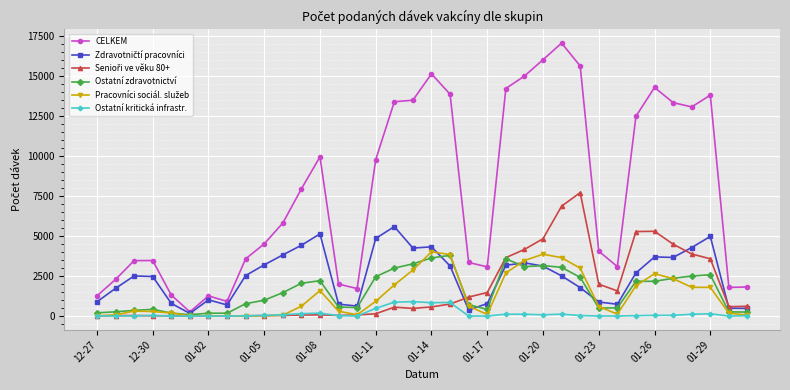

At how many categories does at least one series exceed 9404?

16